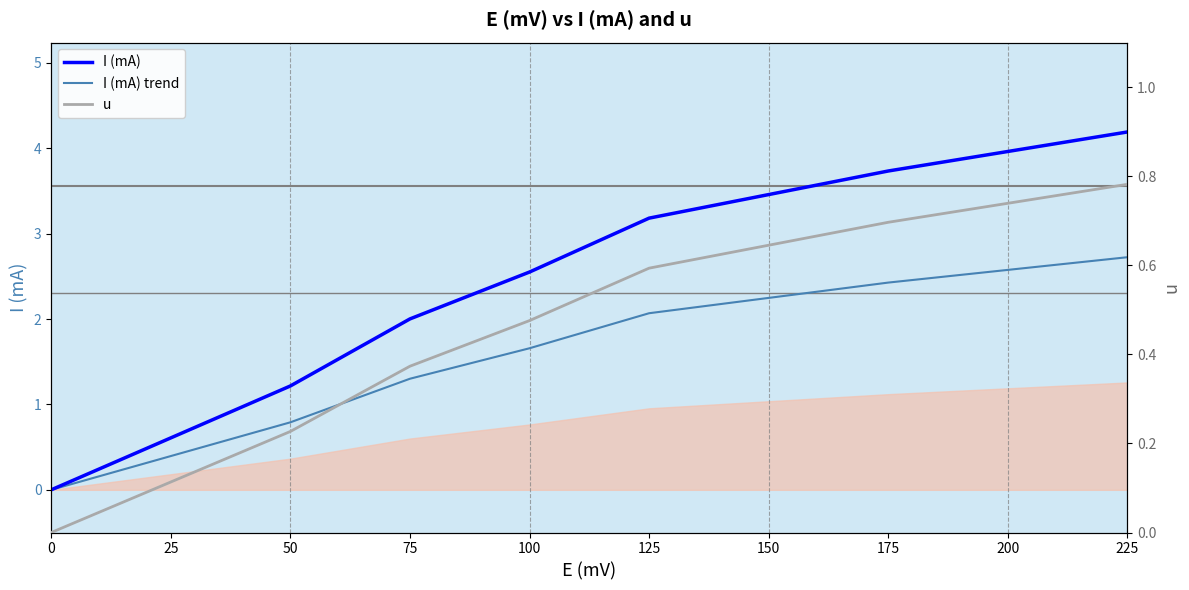

True or false: I (mA) trend has a value of 0.4 at 50.

False